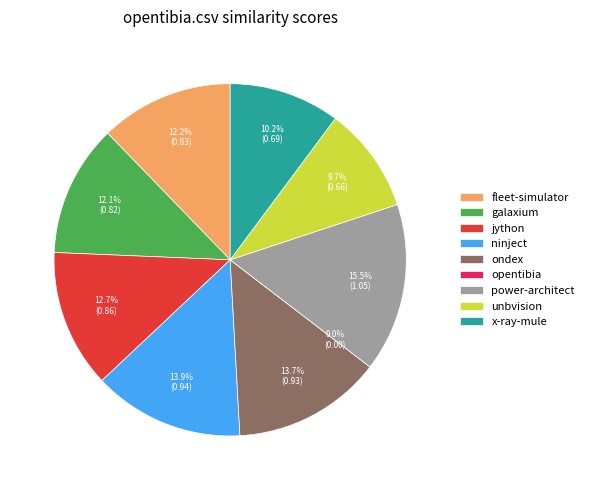

Which category has the biggest portion of the pie?

power-architect.csv